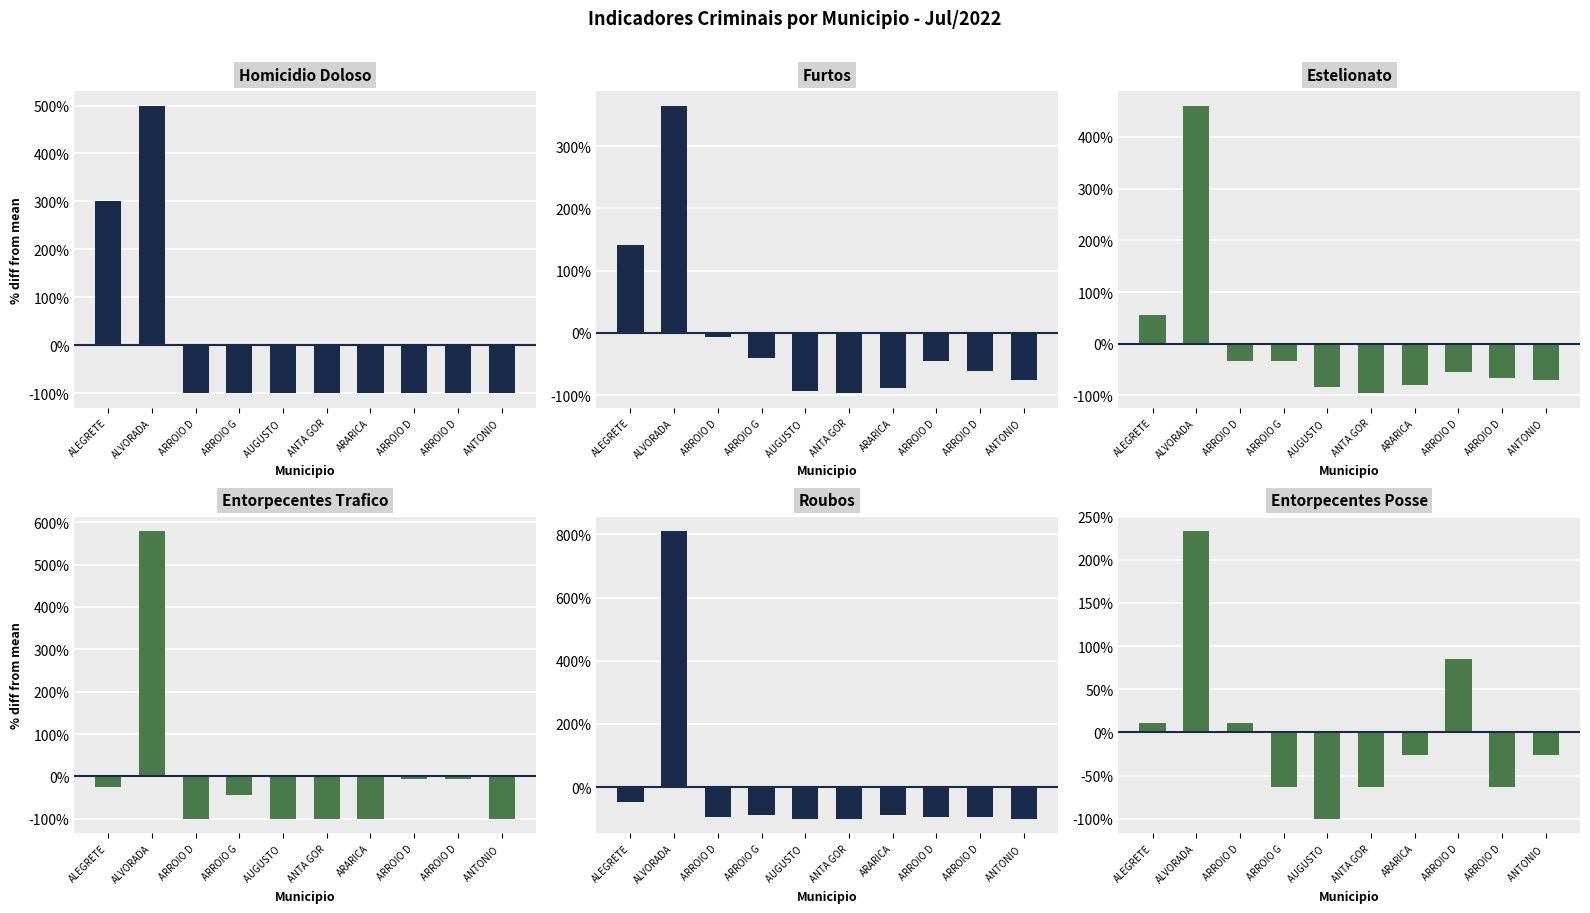

Reading left to right, transcribe all the data shown in this chart.

Homicidio Doloso: ALEGRETE=300.0	ALVORADA=500.0	ARROIO D=-100.0	ARROIO G=-100.0	AUGUSTO =-100.0	ANTA GOR=-100.0	ARARICA=-100.0	ARROIO D=-100.0	ARROIO D=-100.0	ANTONIO =-100.0
Furtos: ALEGRETE=141.7	ALVORADA=365.3	ARROIO D=-6.3	ARROIO G=-39.6	AUGUSTO =-94.0	ANTA GOR=-97.0	ARARICA=-87.9	ARROIO D=-45.6	ARROIO D=-60.7	ANTONIO =-75.8
Estelionato: ALEGRETE=54.8	ALVORADA=460.7	ARROIO D=-33.1	ARROIO G=-33.1	AUGUSTO =-83.3	ANTA GOR=-95.8	ARARICA=-79.1	ARROIO D=-54.0	ARROIO D=-66.5	ANTONIO =-70.7
Entorpecentes Trafico: ALEGRETE=-24.5	ALVORADA=579.2	ARROIO D=-100.0	ARROIO G=-43.4	AUGUSTO =-100.0	ANTA GOR=-100.0	ARARICA=-100.0	ARROIO D=-5.7	ARROIO D=-5.7	ANTONIO =-100.0
Roubos: ALEGRETE=-47.4	ALVORADA=810.5	ARROIO D=-94.7	ARROIO G=-89.5	AUGUSTO =-100.0	ANTA GOR=-100.0	ARARICA=-89.5	ARROIO D=-94.7	ARROIO D=-94.7	ANTONIO =-100.0
Entorpecentes Posse: ALEGRETE=11.1	ALVORADA=233.3	ARROIO D=11.1	ARROIO G=-63.0	AUGUSTO =-100.0	ANTA GOR=-63.0	ARARICA=-25.9	ARROIO D=85.2	ARROIO D=-63.0	ANTONIO =-25.9